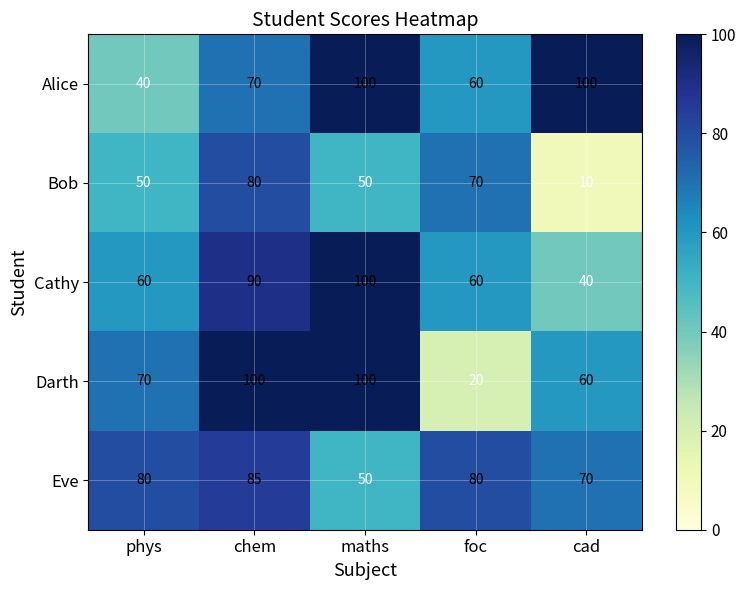

Which series has the widest spread of values?

Darth